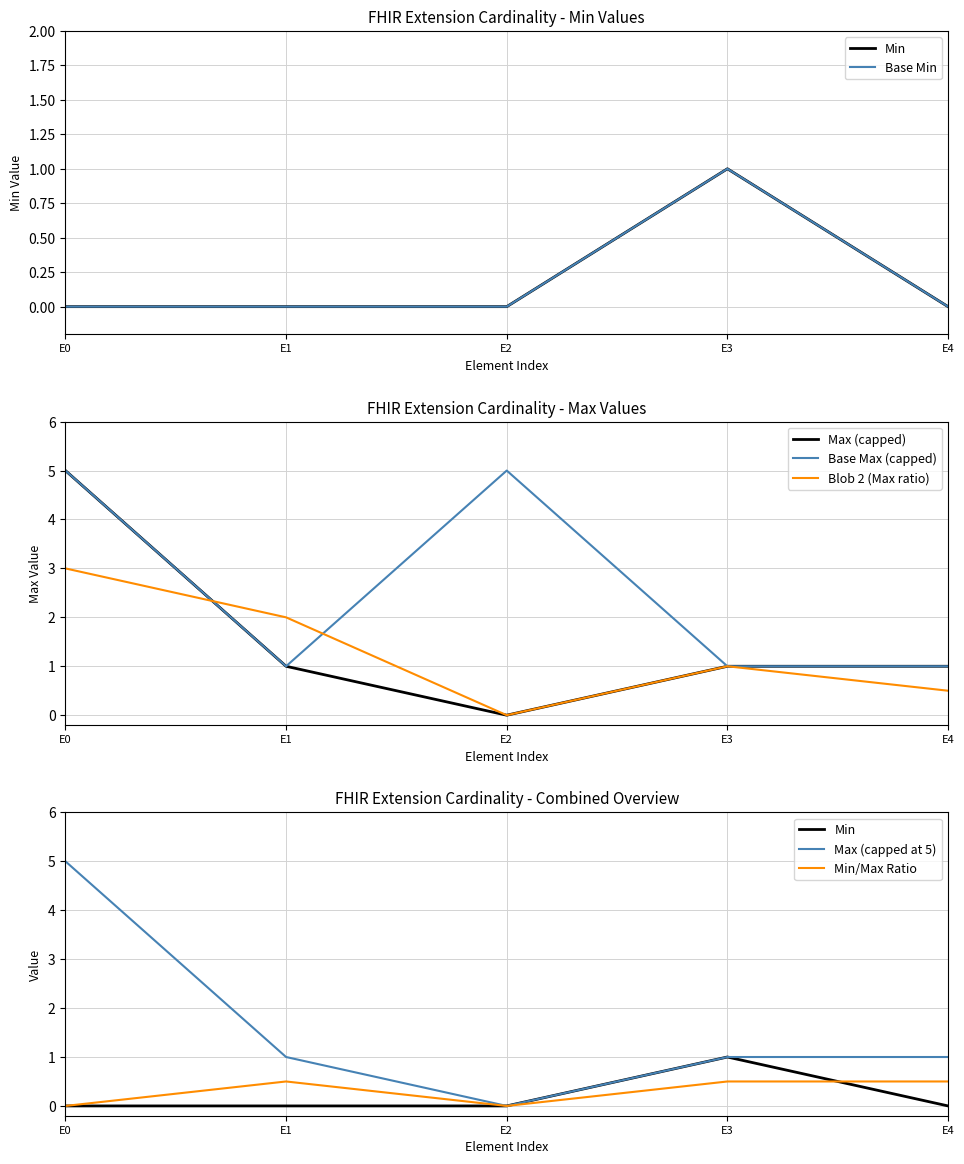

At which label does Blob 2 (Max ratio) reach its peak?

E0